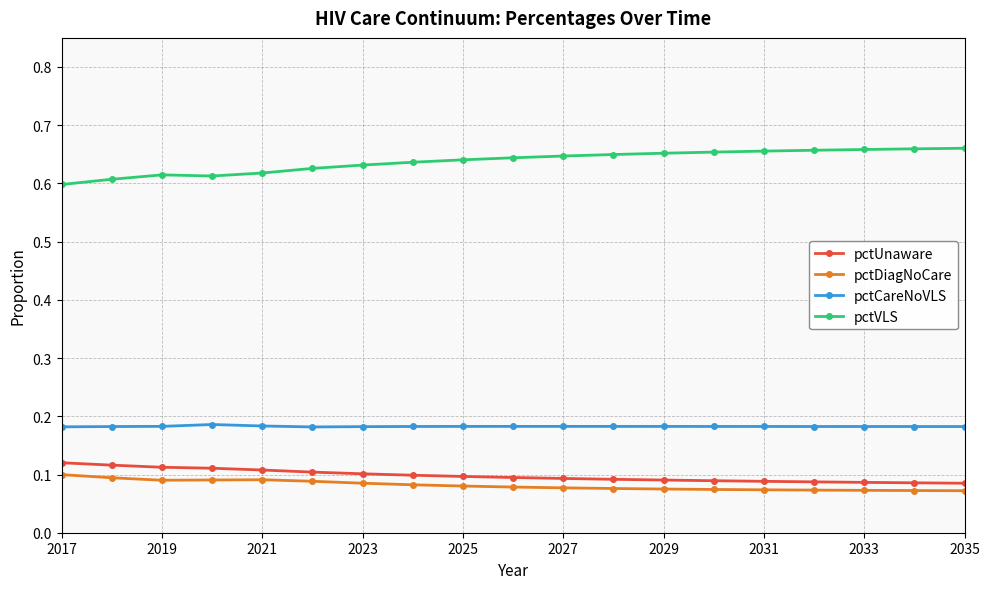

True or false: pctUnaware and pctCareNoVLS cross at least once.

False